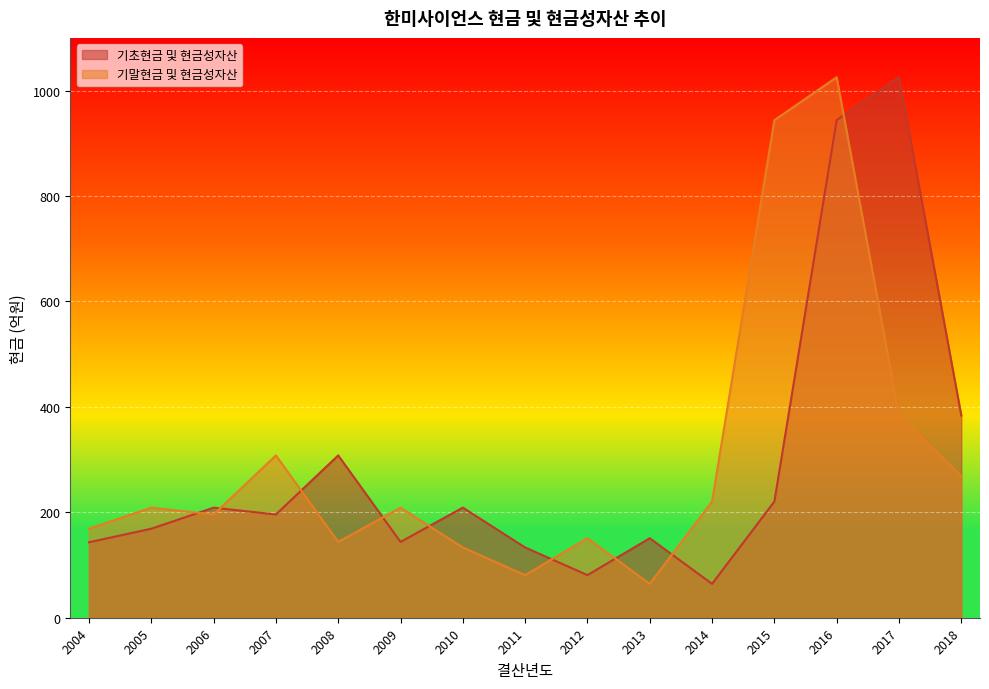

What is the lowest value of the 기초현금 및 현금성자산 series?

64.3